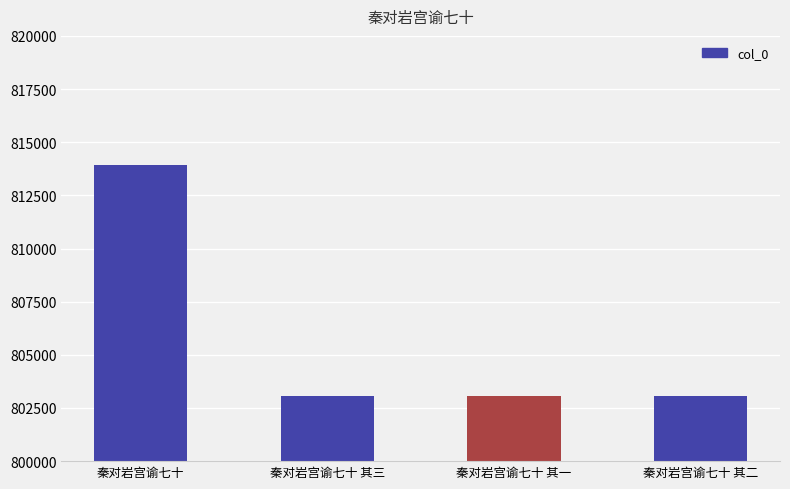

Which label corresponds to the largest value in the chart?

秦对岩宫谕七十